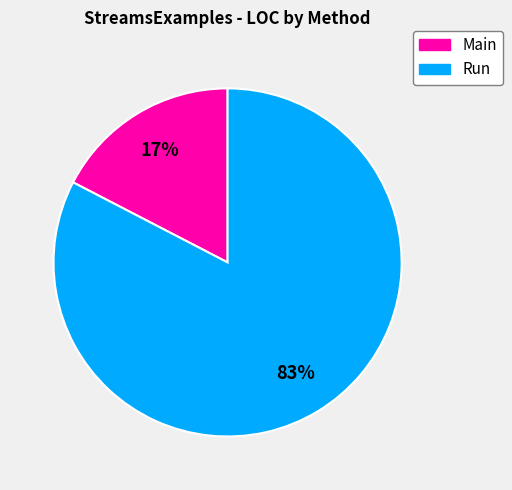

Approximately how many times larger is the value at Main compared to Run?

0.2